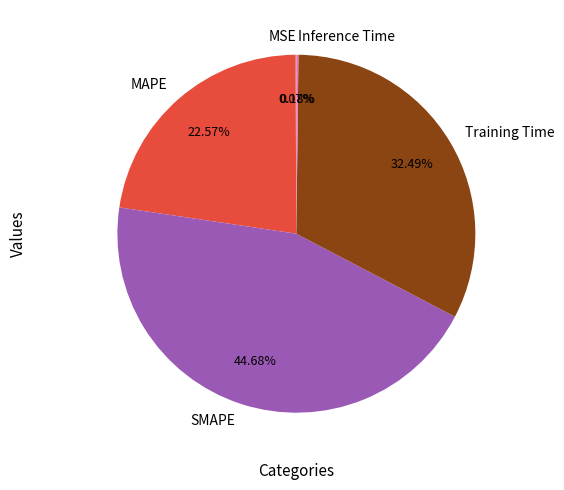

Is the sum of MAPE and Training Time greater than half?

Yes